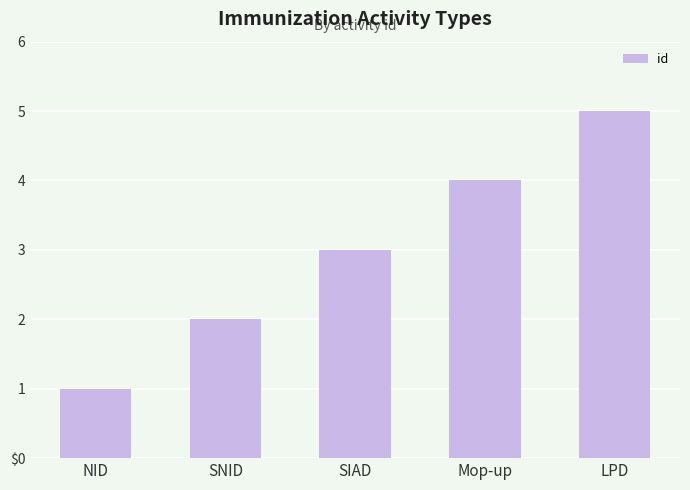

List the labels in order of value, smallest first.

NID, SNID, SIAD, Mop-up, LPD